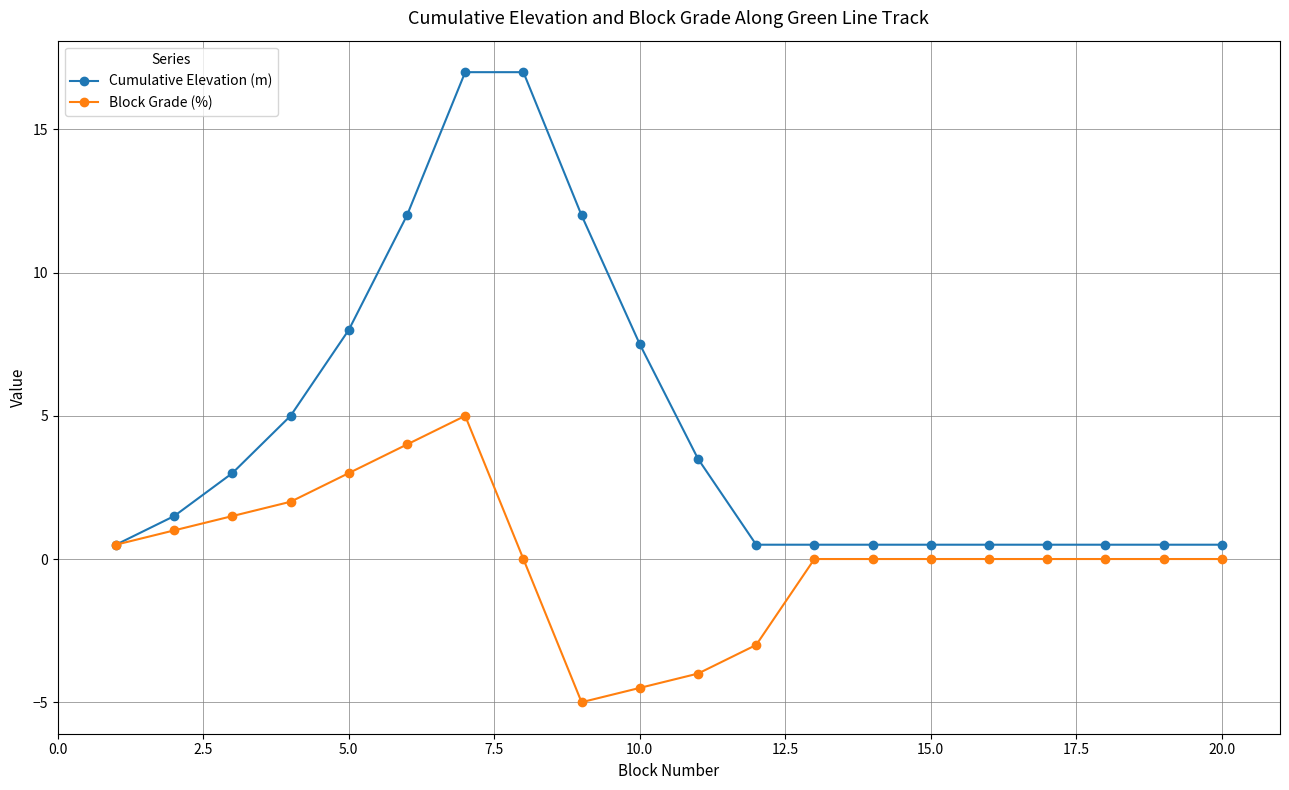

What is the greatest value displayed?

17.0